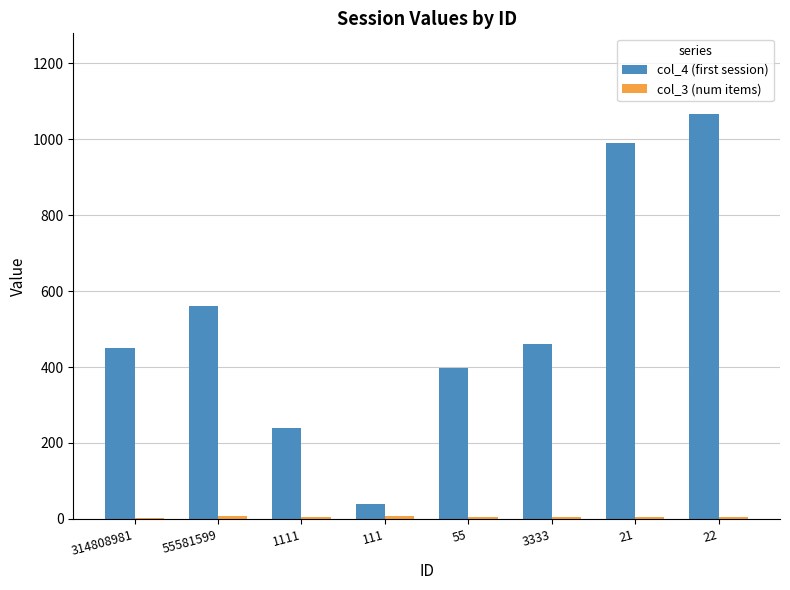

Are the bars grouped side by side (vs. stacked)?

Yes